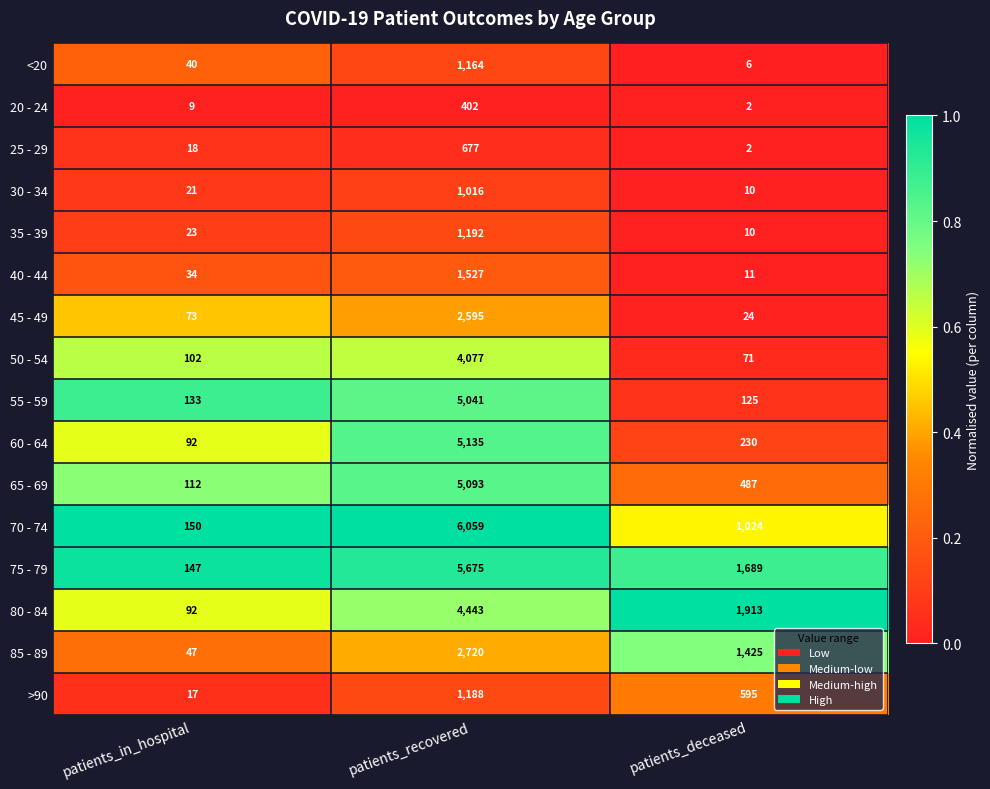

Read the 30 - 34 value at patients_deceased.

10